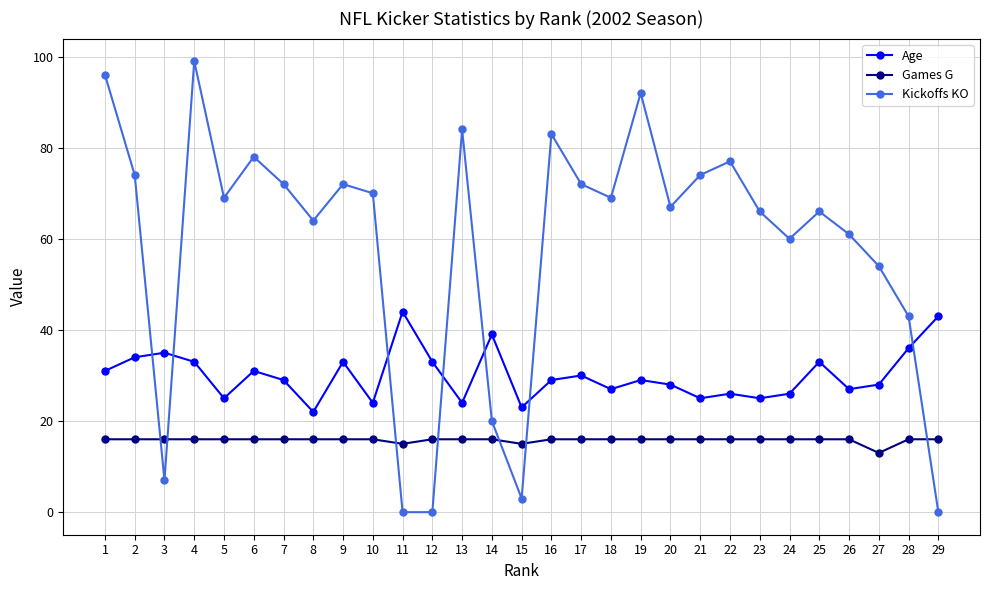

The Kickoffs KO series shows 36 at 7. True or false?

False